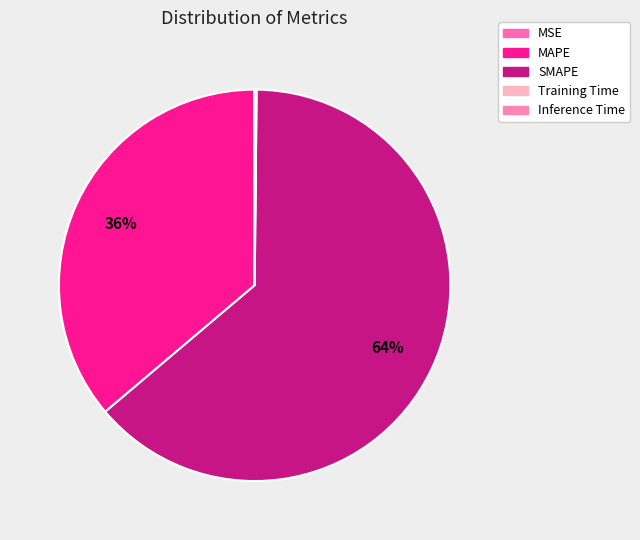

How many slices are in this pie chart?

5